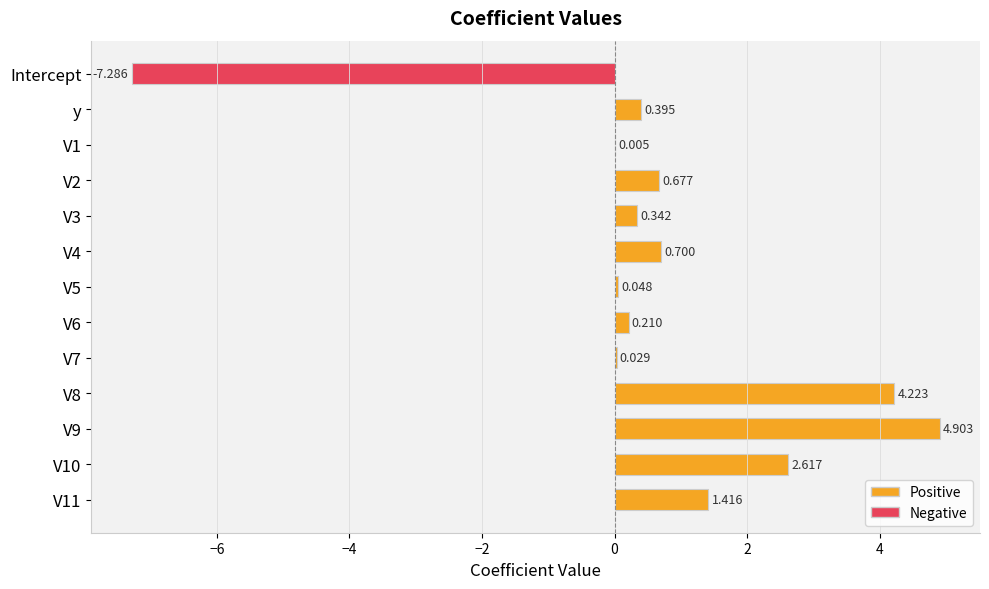

Are the bars horizontal?

Yes